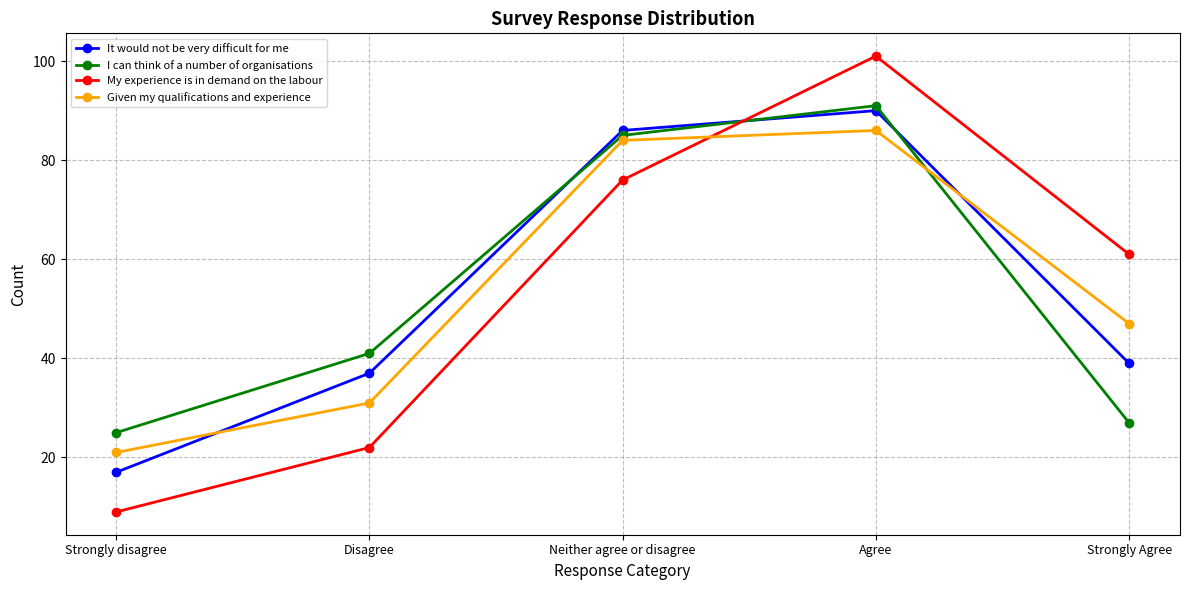

In I can think of a number of organisations, how many points are higher than both neighbors (excluding endpoints)?

1